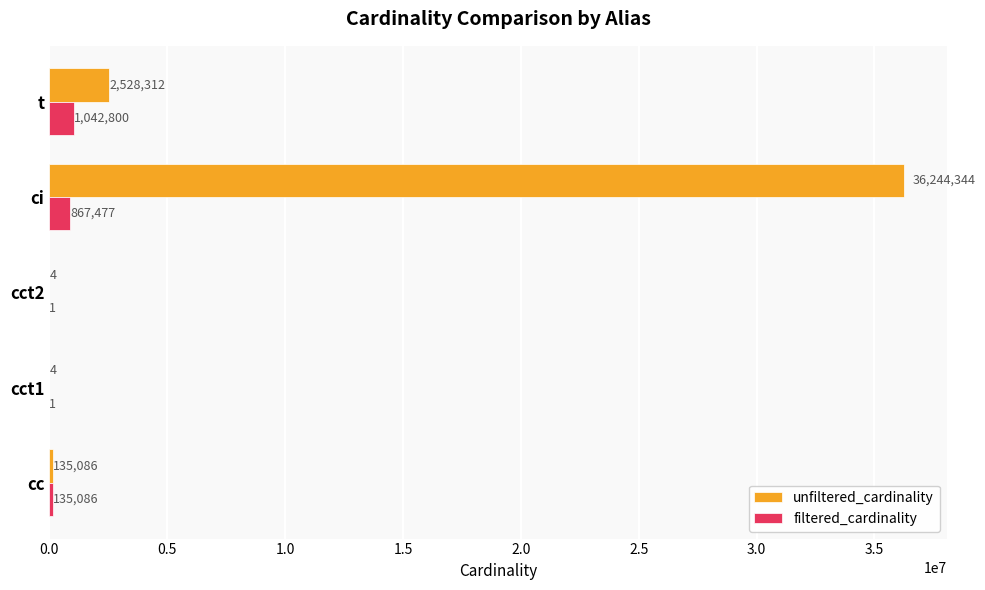

Is it true that unfiltered_cardinality equals 2528312 at t?

True